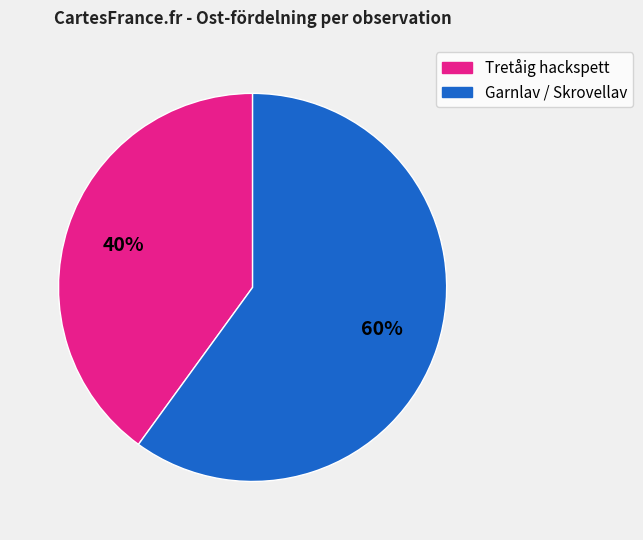

To the nearest percent, what is the average slice percentage?

50%